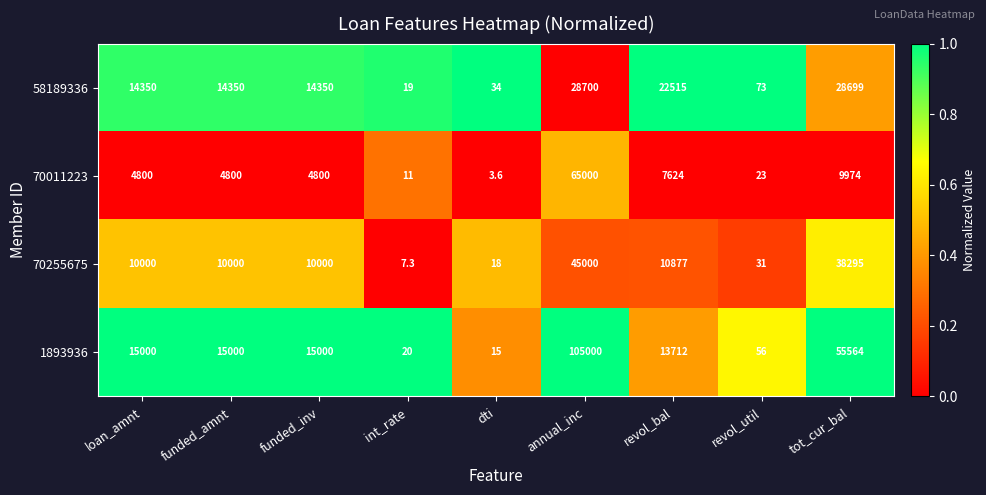

Is it true that 70255675 equals 38295.0 at tot_cur_bal?

True